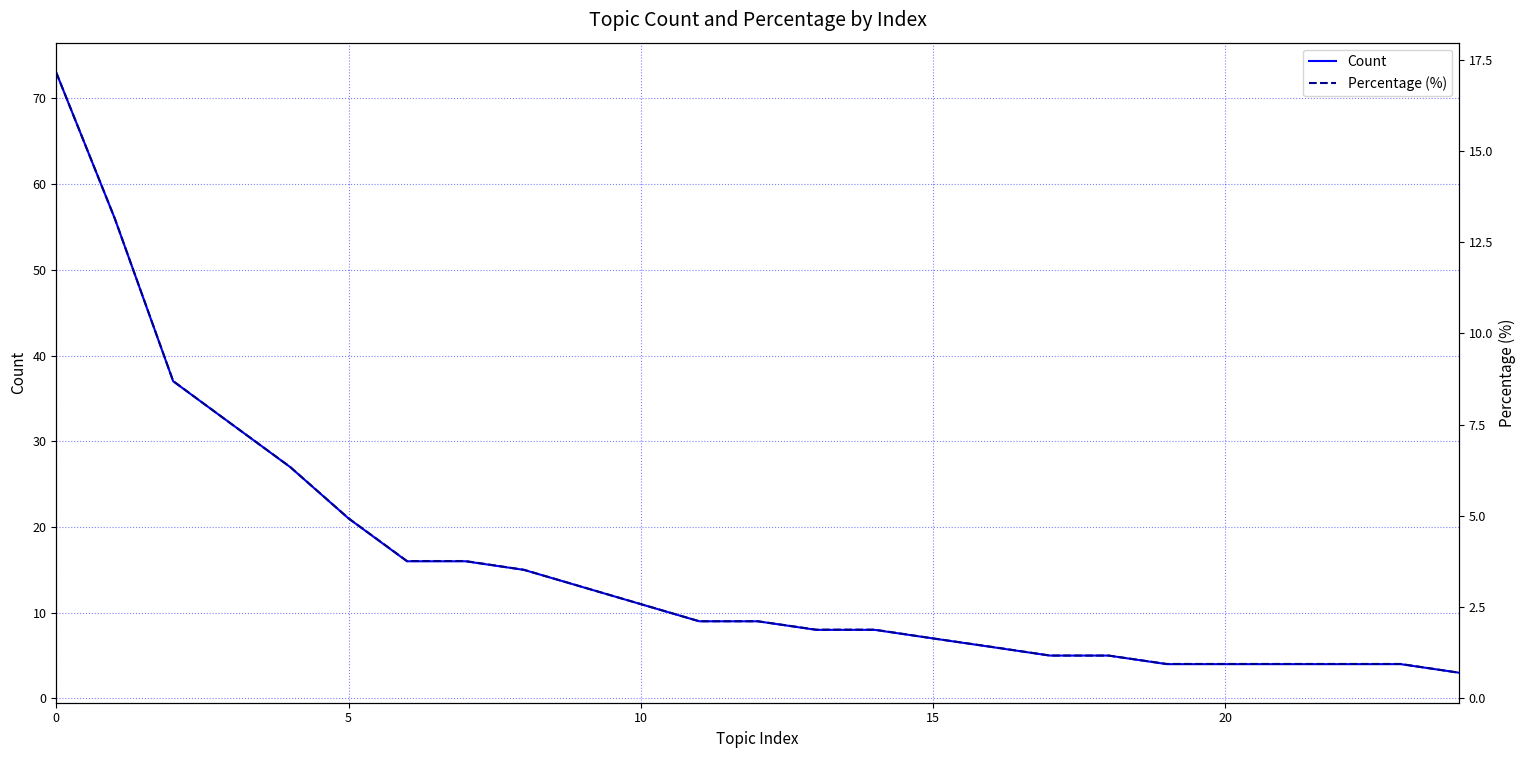

What is the sum of the Percentage (%) values at 14 and 8?

5.4